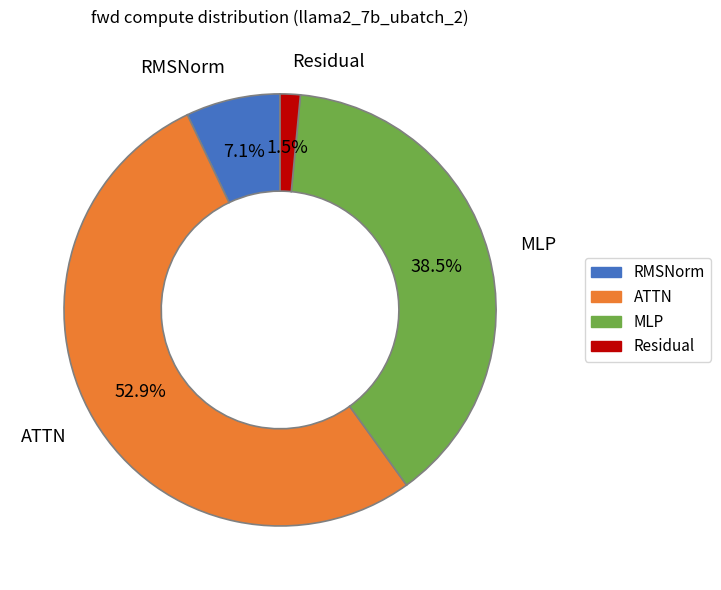

How many segments does this pie chart have?

4